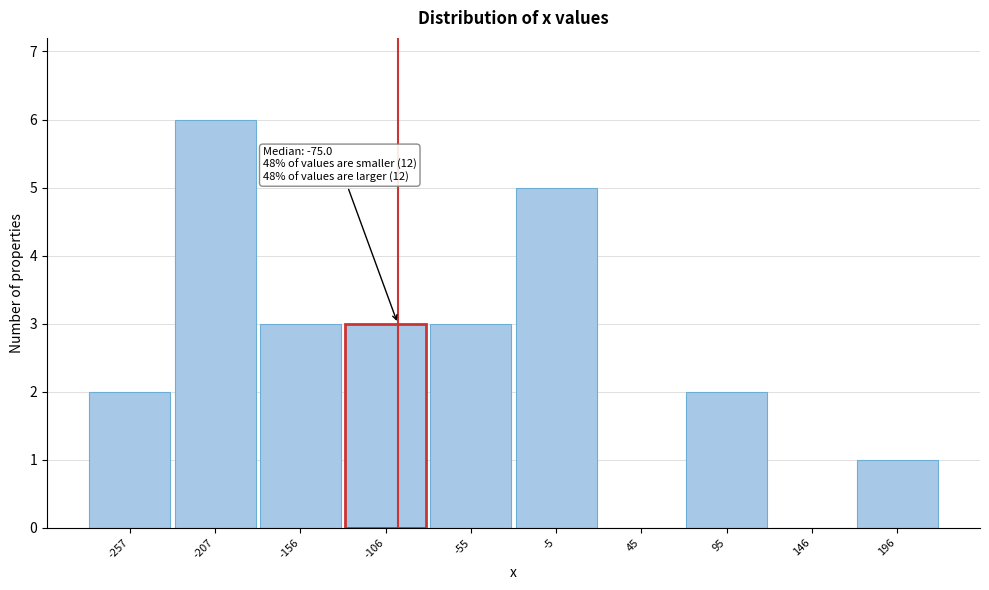

Reading left to right, transcribe all the data shown in this chart.

-257=2	-207=6	-156=3	-106=3	-55=3	-5=5	45=0	95=2	146=0	196=1